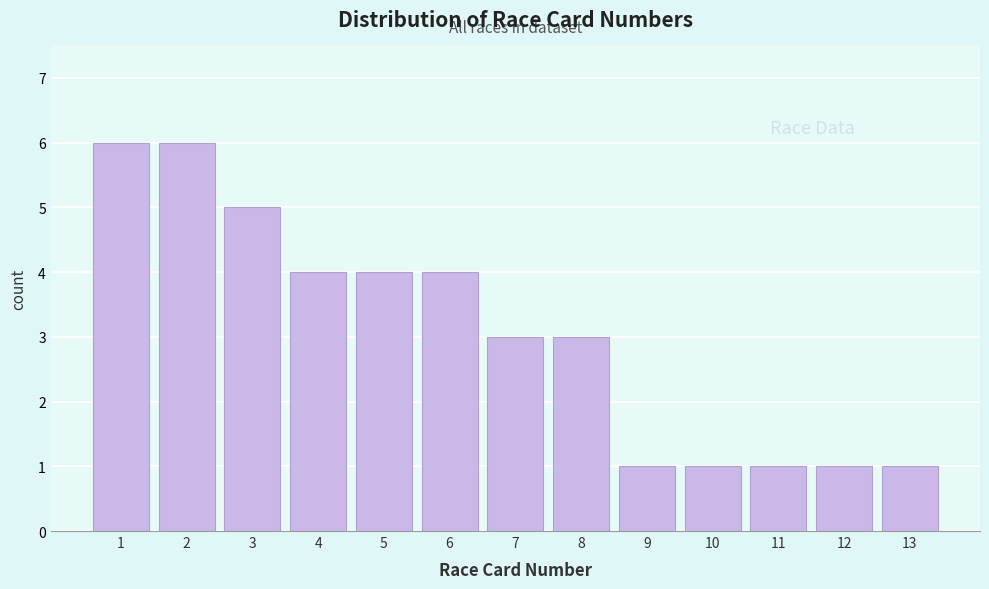

Reading left to right, transcribe all the data shown in this chart.

6	6	5	4	4	4	3	3	1	1	1	1	1